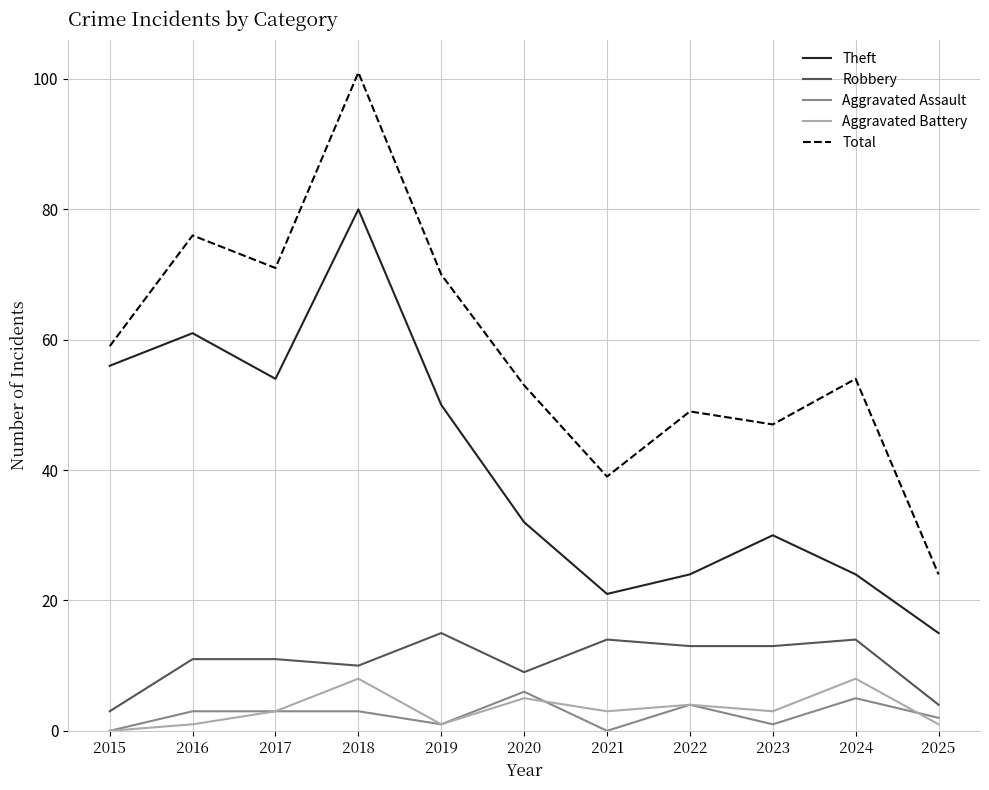

What is the difference between the Aggravated Assault values at 2019 and 2021?

1